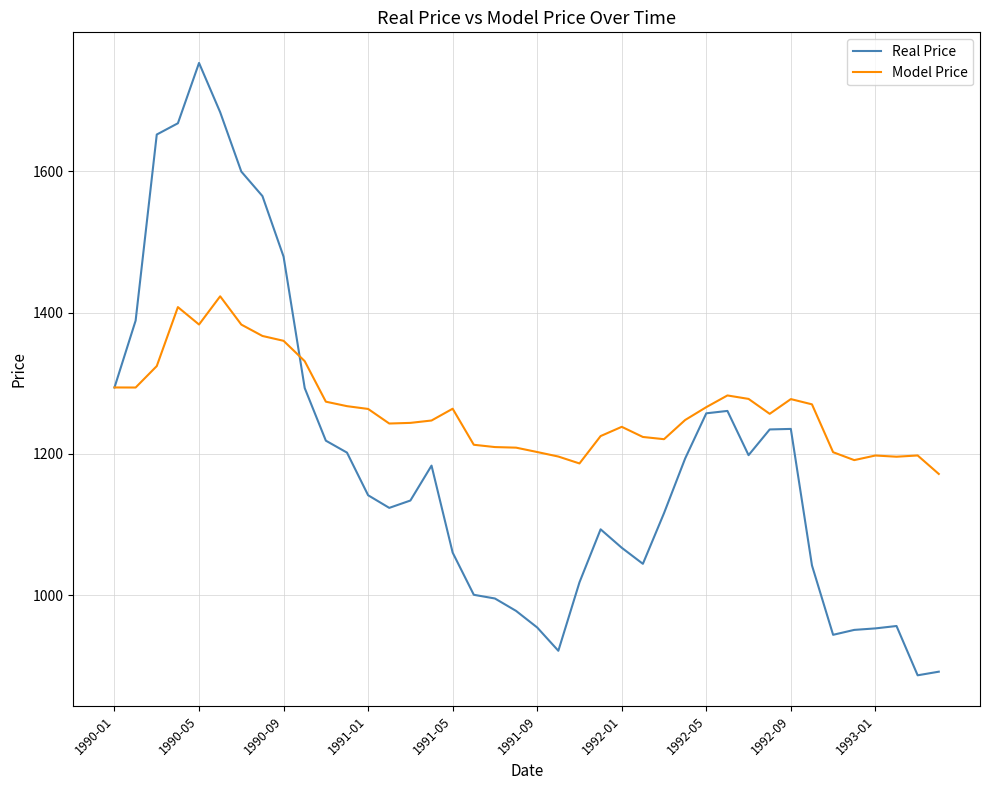

List the series in order of their peak value, highest first.

Real Price, Model Price